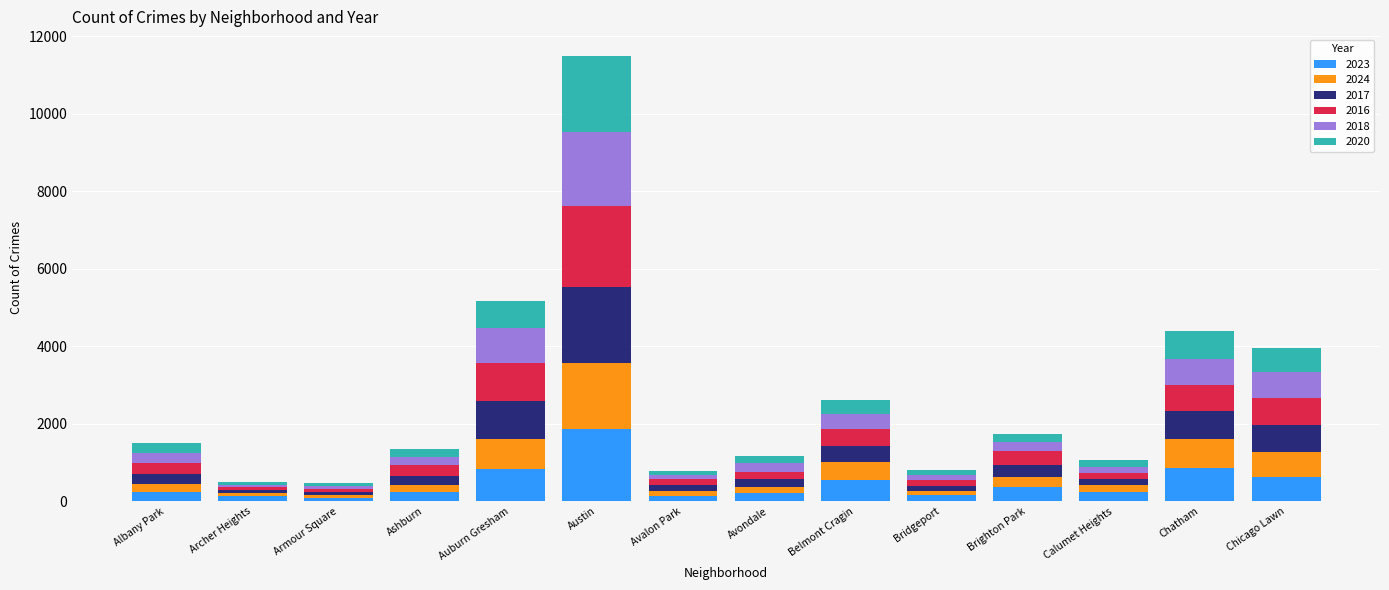

At which category is the sum across all series the highest?

Austin